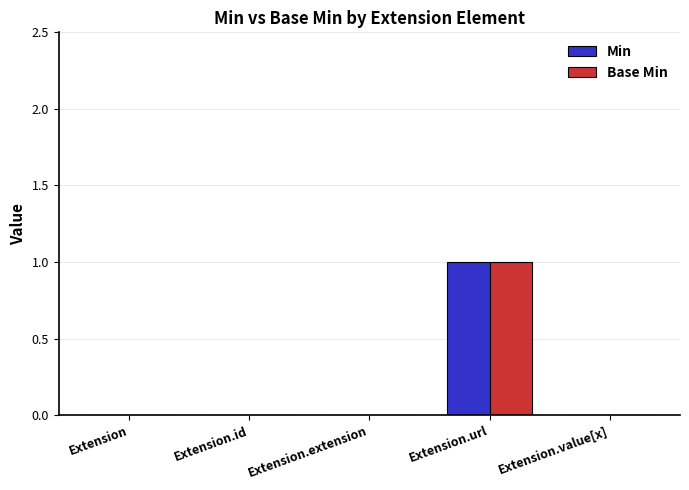

Which category has the highest value in the Base Min series?

Extension.url